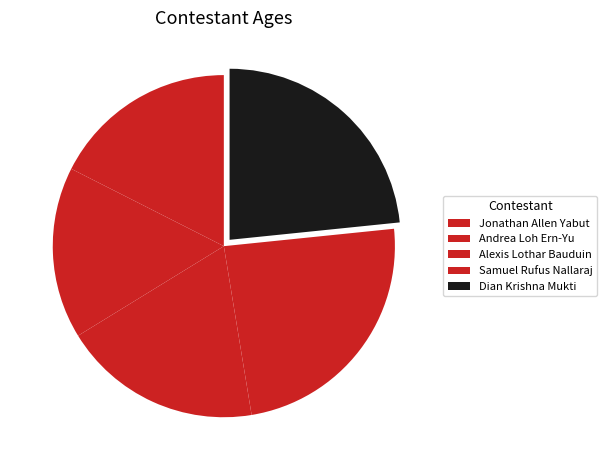

Which slice is the smallest?

Andrea Loh Ern-Yu